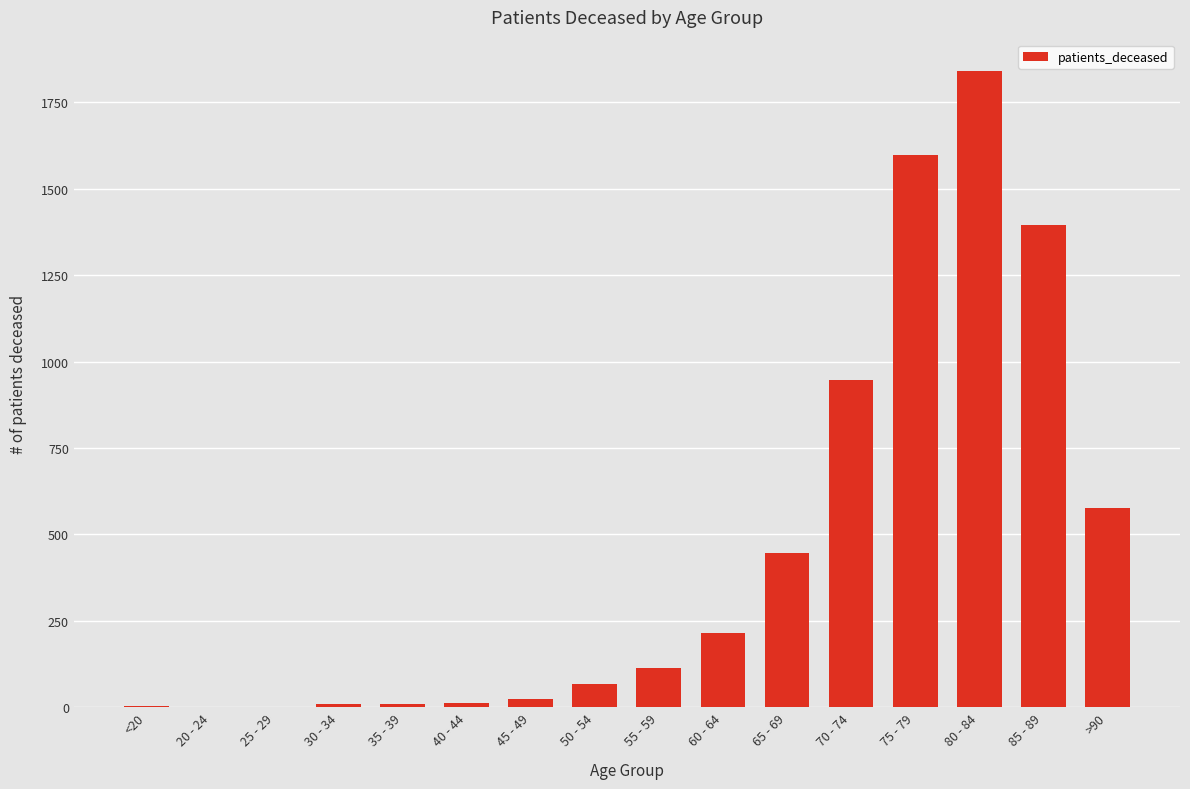

Between 85 - 89 and 55 - 59, which is larger?

85 - 89